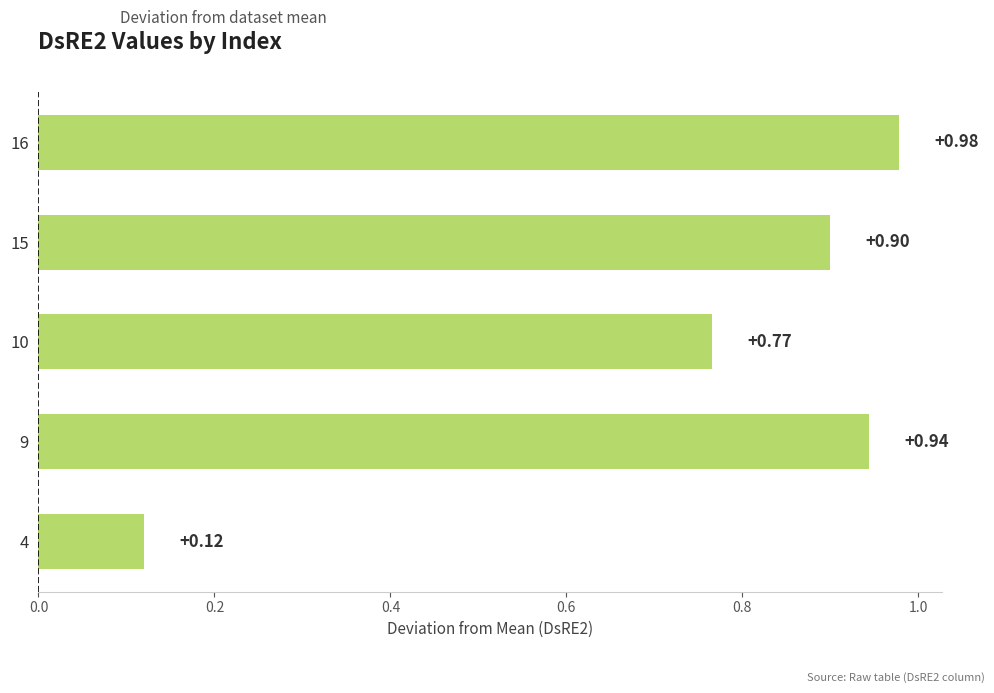

Between 10 and 4, which is larger?

10